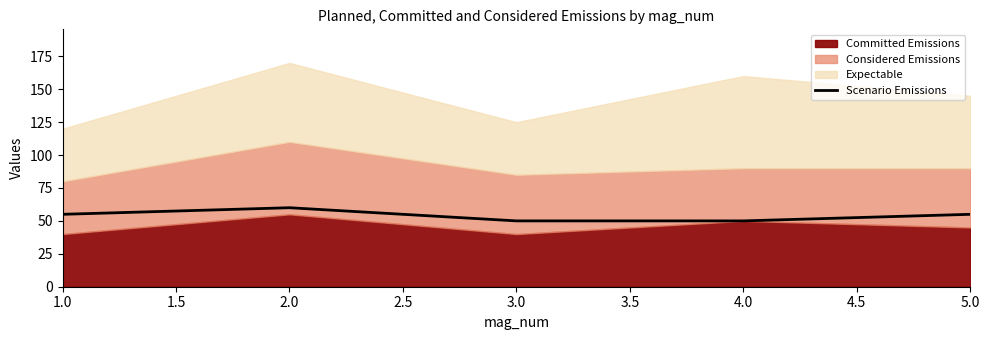

What is the highest value of the Scenario Emissions series?

60